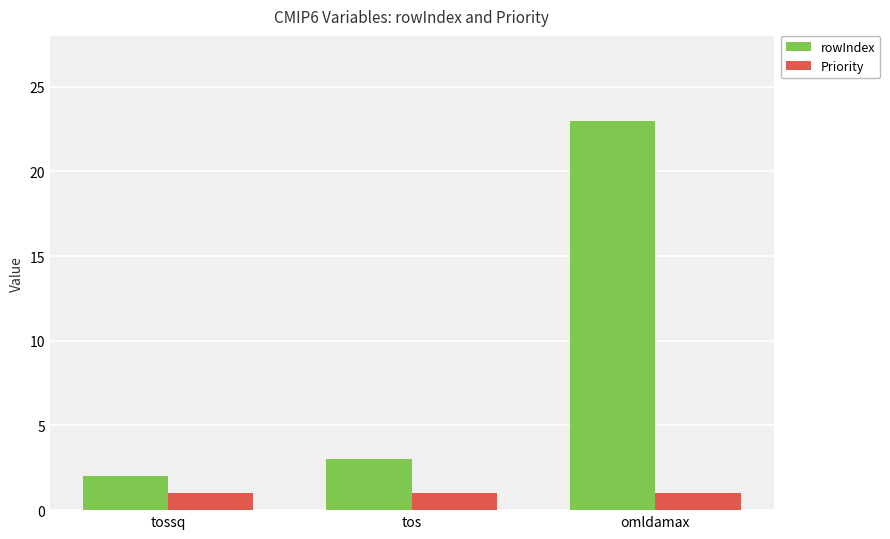

What is the difference between the highest and lowest values at tossq?

1